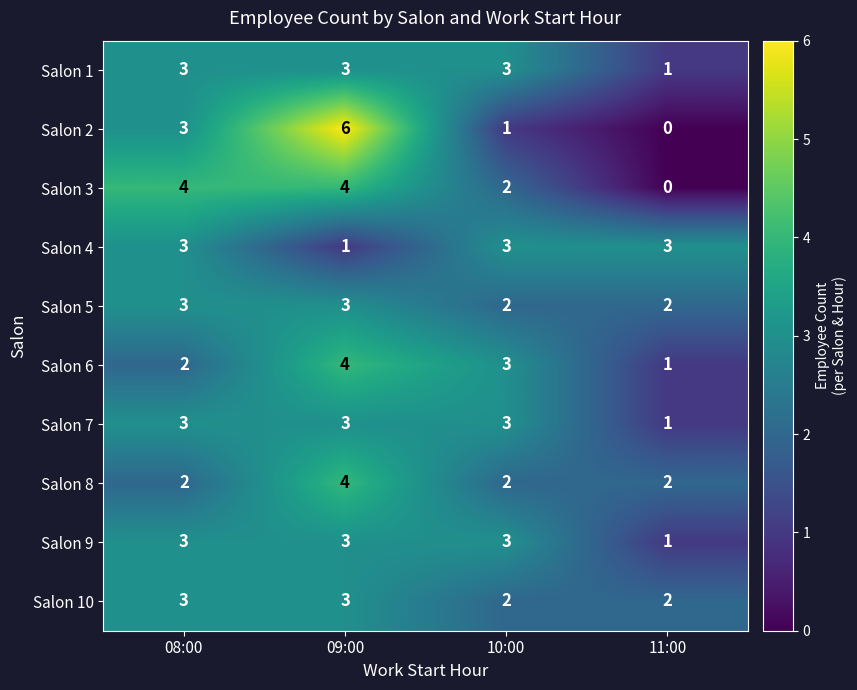

What is the spread (max minus min) of values at 09:00?

5